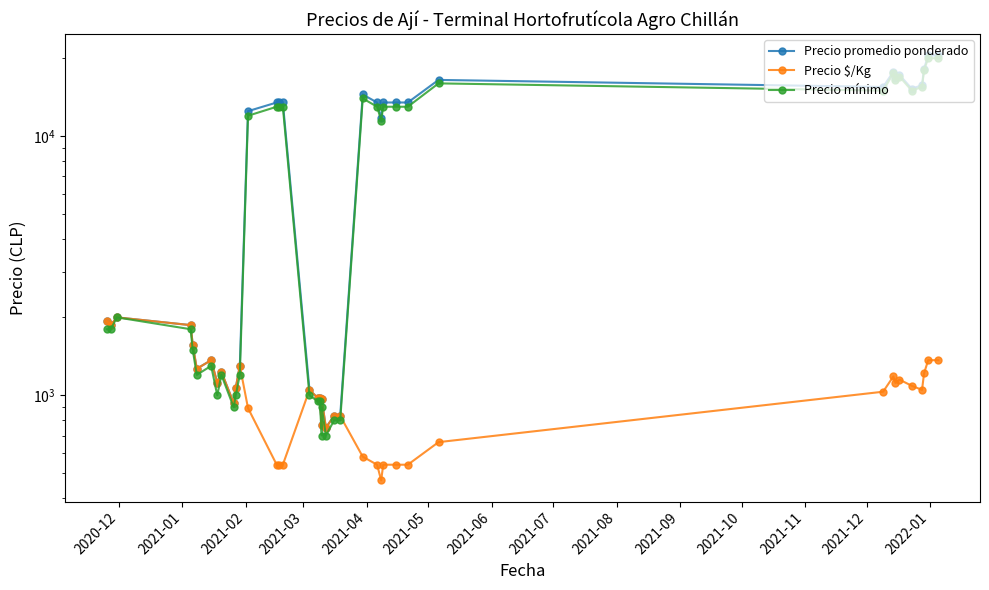

What is the average value of the Precio $/Kg series?

1041